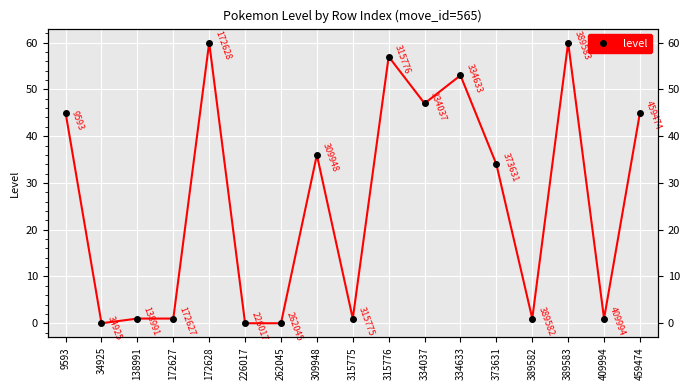

List the labels in order of value, smallest first.

34925, 226017, 262045, 138991, 172627, 315775, 389582, 409994, 373631, 309948, 9593, 459474, 334037, 334633, 315776, 172628, 389583